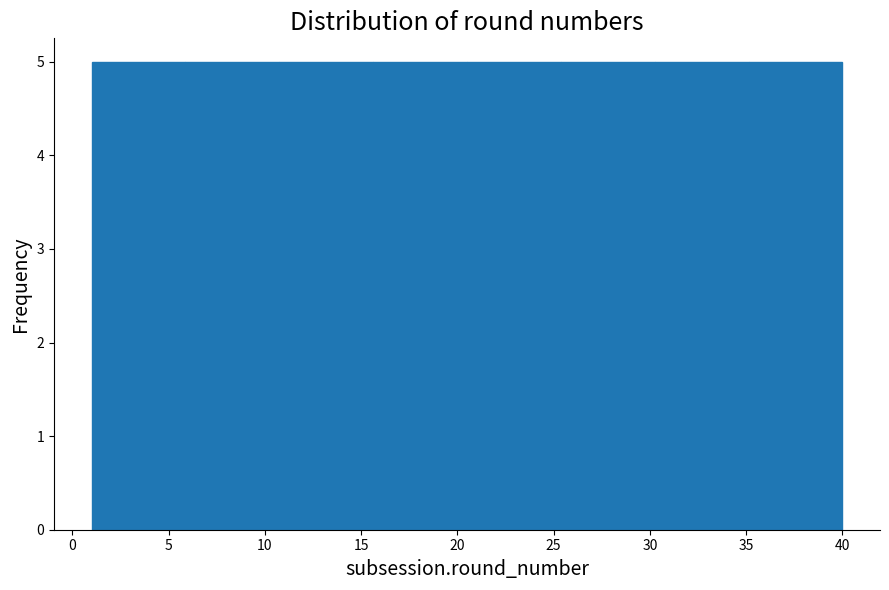

Reading left to right, list every bar in this chart as the range it spans on the x-axis followed by its height. Neither the bar edges nor the heights are printed on the chart, so give them approximately, as read against the axes.

1.0 to 6.0: 5
6.0 to 11.0: 5
11.0 to 15.5: 5
15.5 to 20.5: 5
20.5 to 25.5: 5
25.5 to 30.5: 5
30.5 to 35.0: 5
35.0 to 40.0: 5